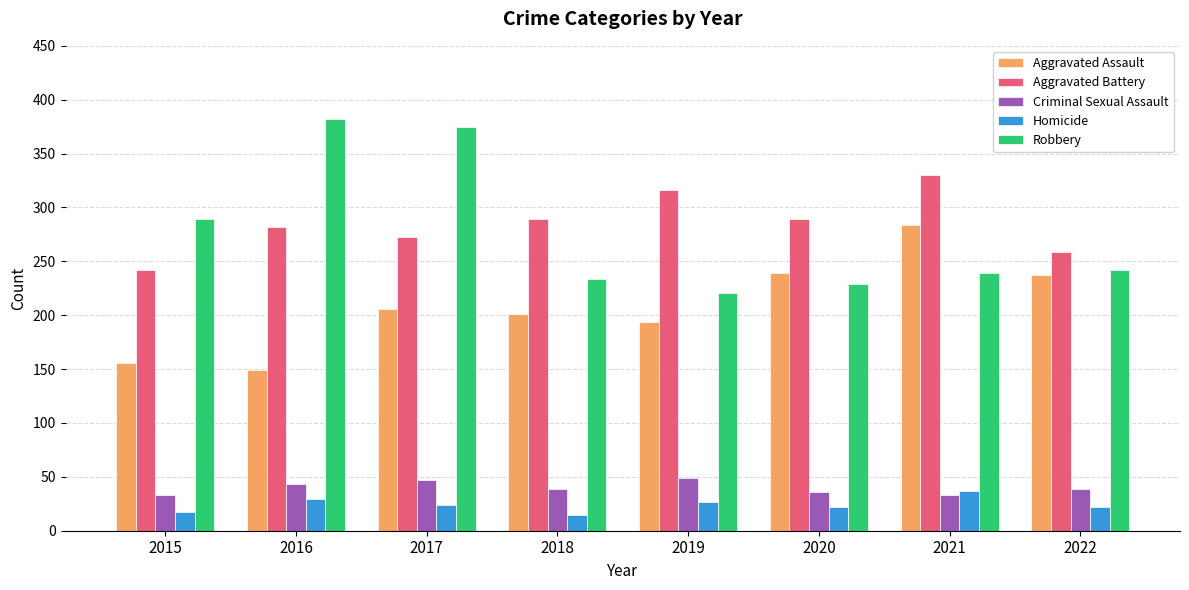

Reading left to right, what are all the values shown in this chart?

Aggravated Assault: 156	149	206	201	194	239	284	237
Aggravated Battery: 242	282	273	289	316	289	330	259
Criminal Sexual Assault: 33	43	47	39	49	36	33	39
Homicide: 17	29	24	15	27	22	37	22
Robbery: 289	382	375	234	221	229	239	242